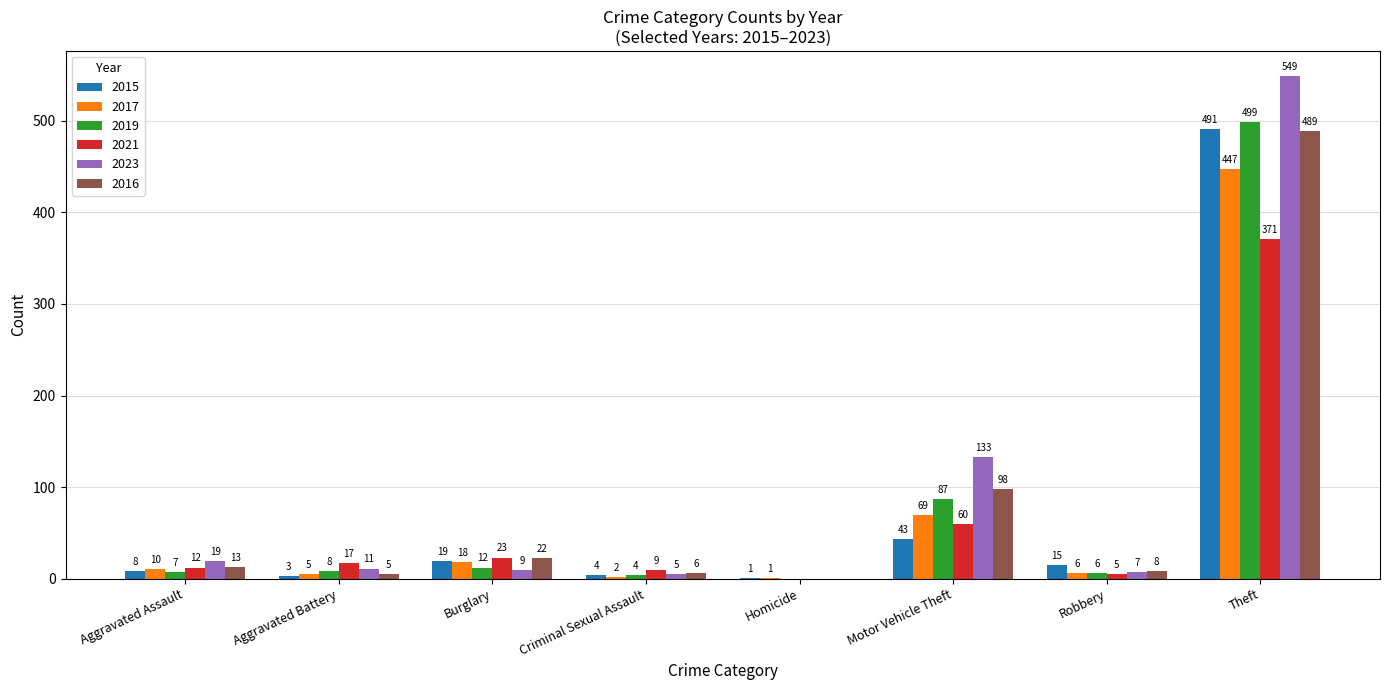

What is the highest value of the 2016 series?

489